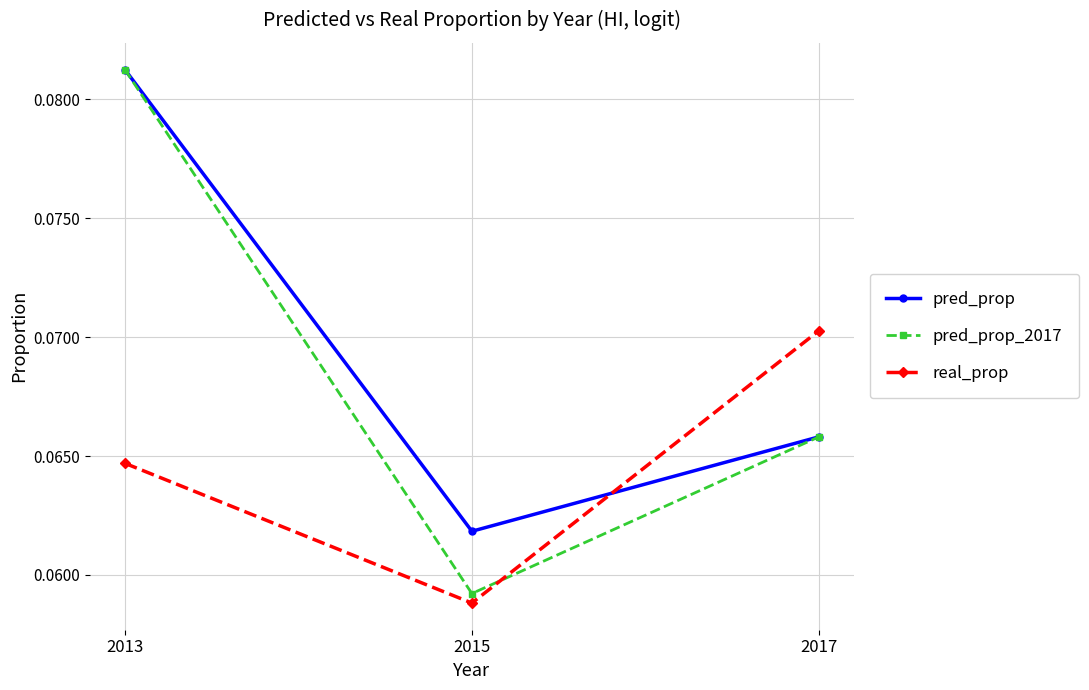

Rank the categories by real_prop value from highest to lowest.

2017, 2013, 2015